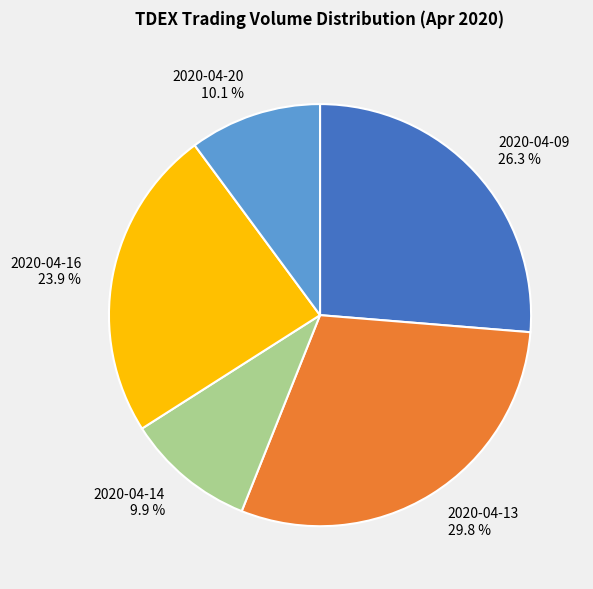

Which category has the biggest portion of the pie?

2020-04-13